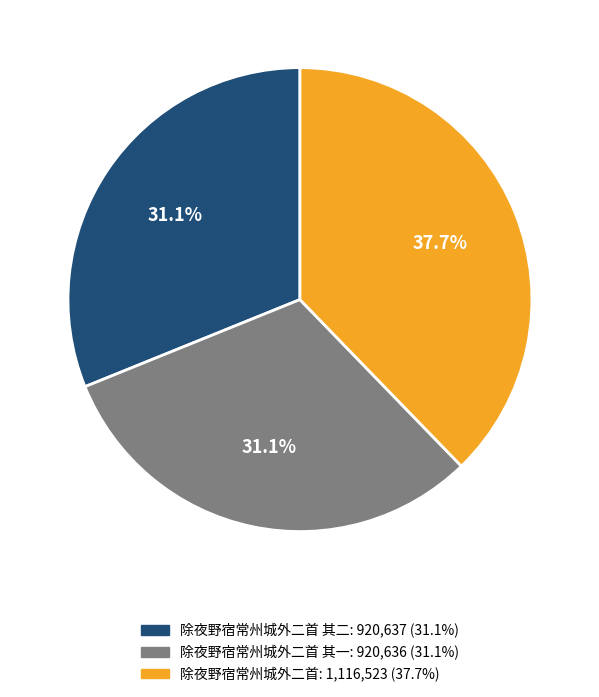

How many slices are in this pie chart?

3